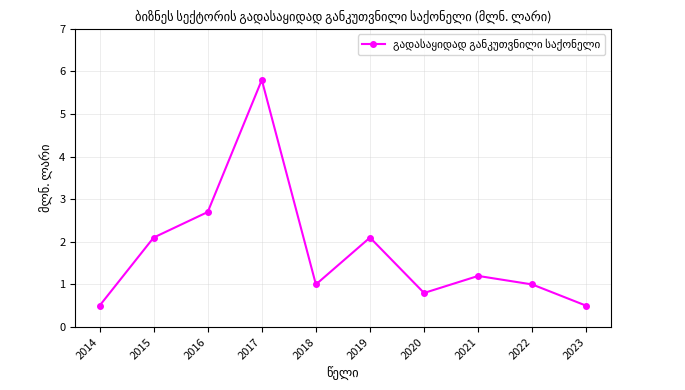

What is the difference between the maximum and minimum values?

5.3